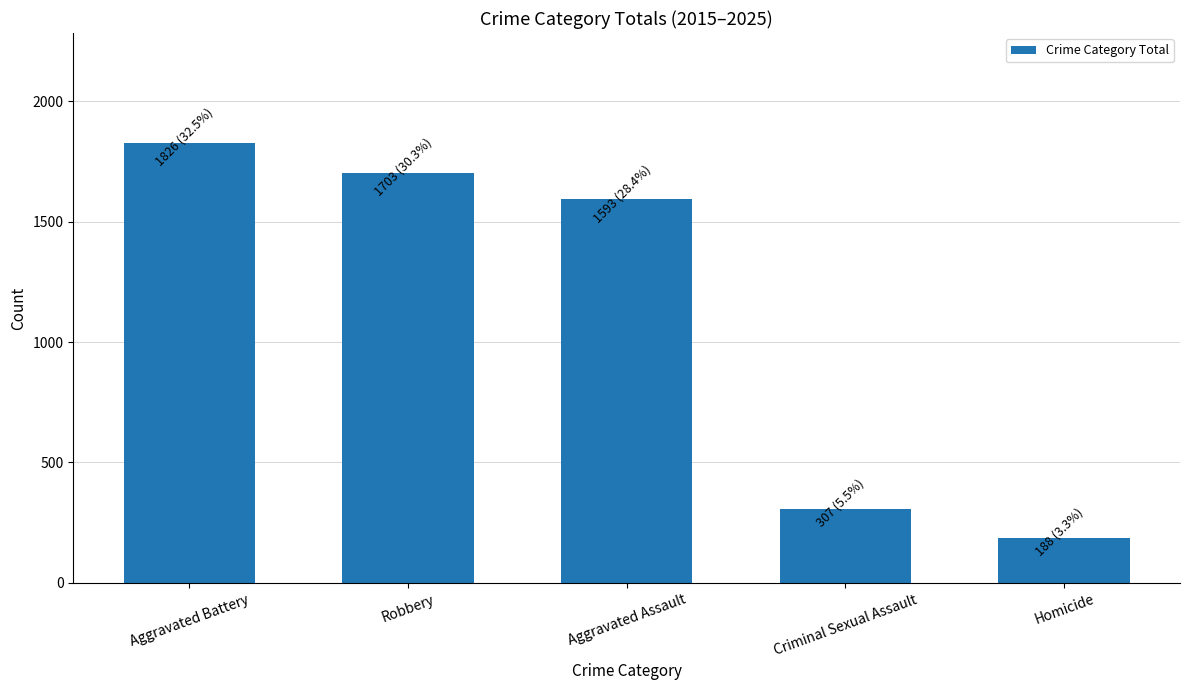

Which has a higher value, Aggravated Battery or Robbery?

Aggravated Battery